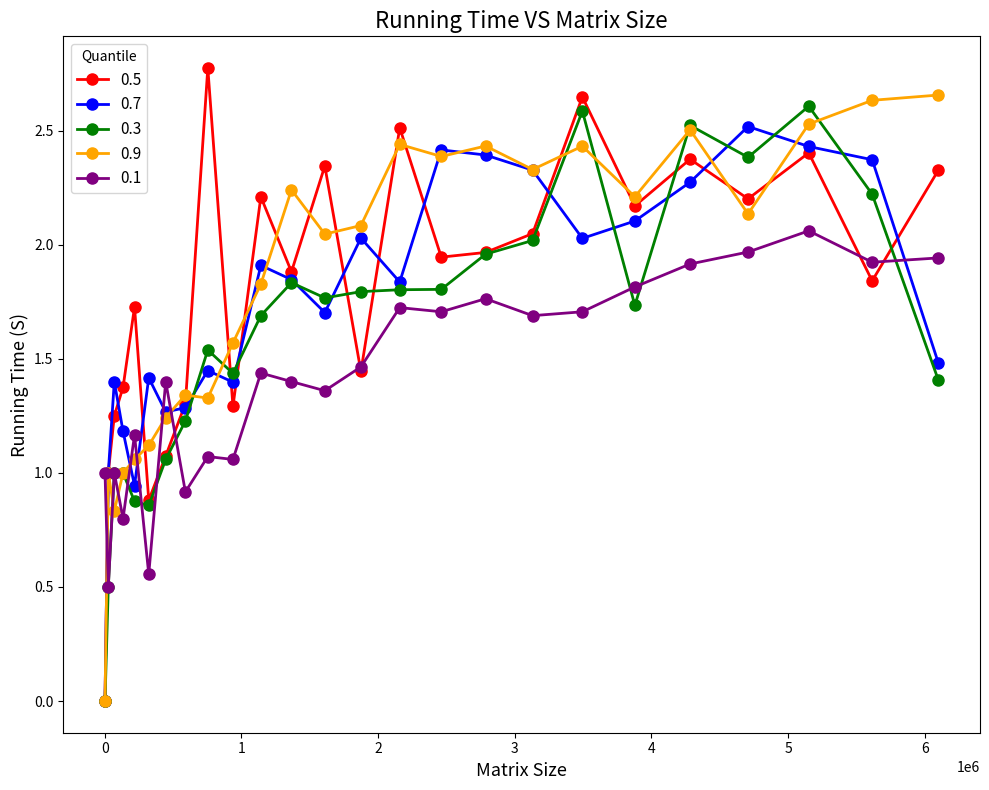

Does the chart have visible grid lines?

No